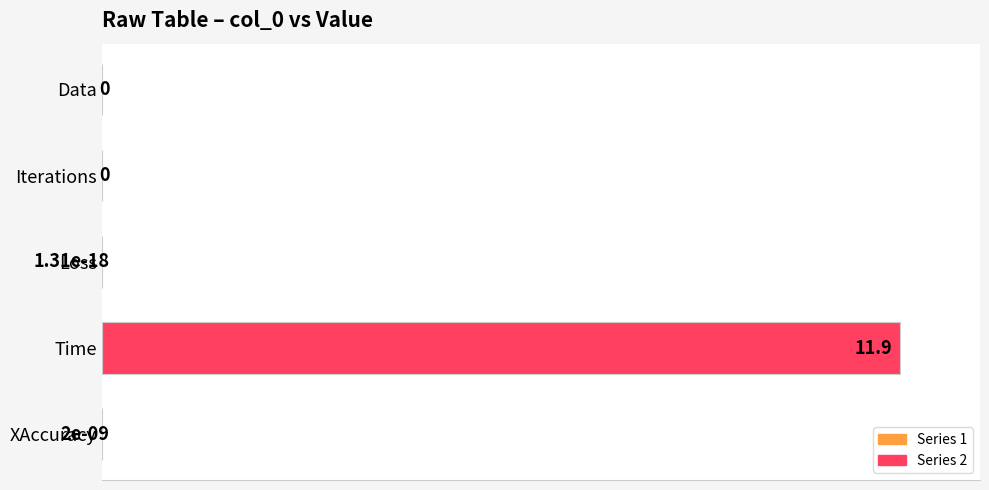

What value does the data have at Time?

100.0